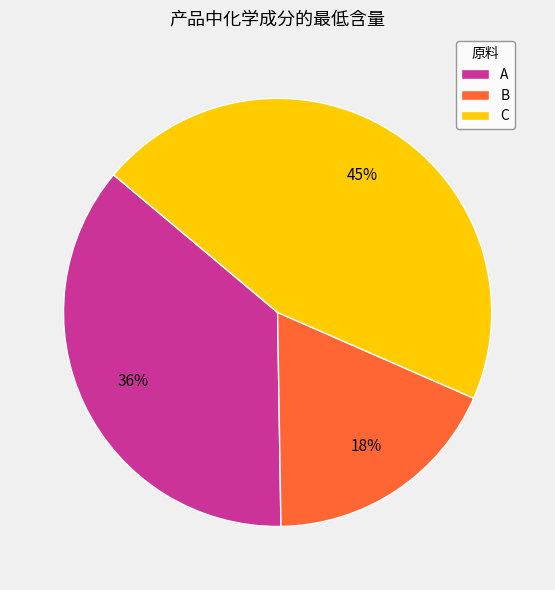

Is the sum of A and C greater than half?

Yes